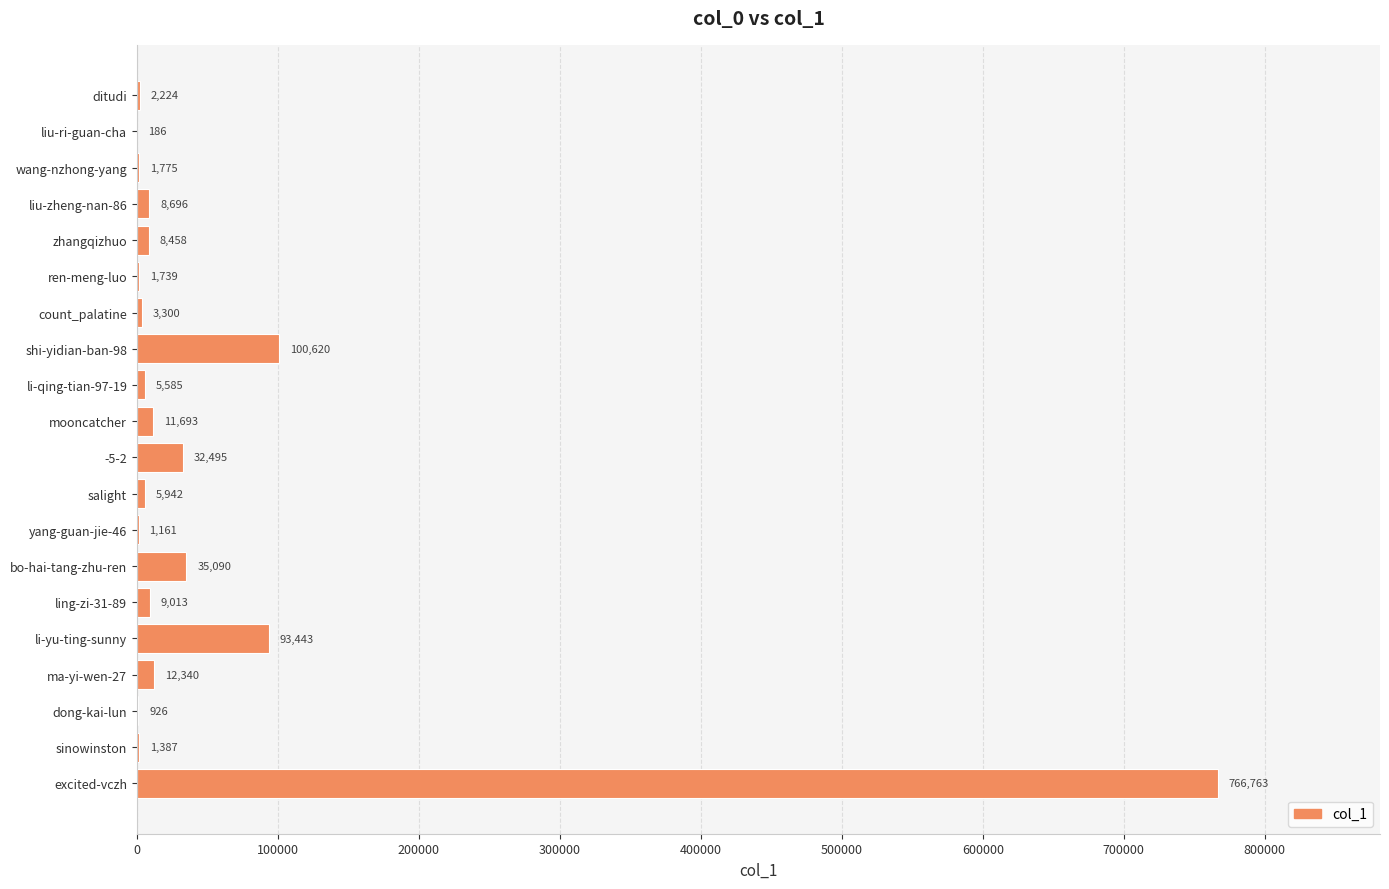

What is the sum of the values at count_palatine and li-yu-ting-sunny?

96743